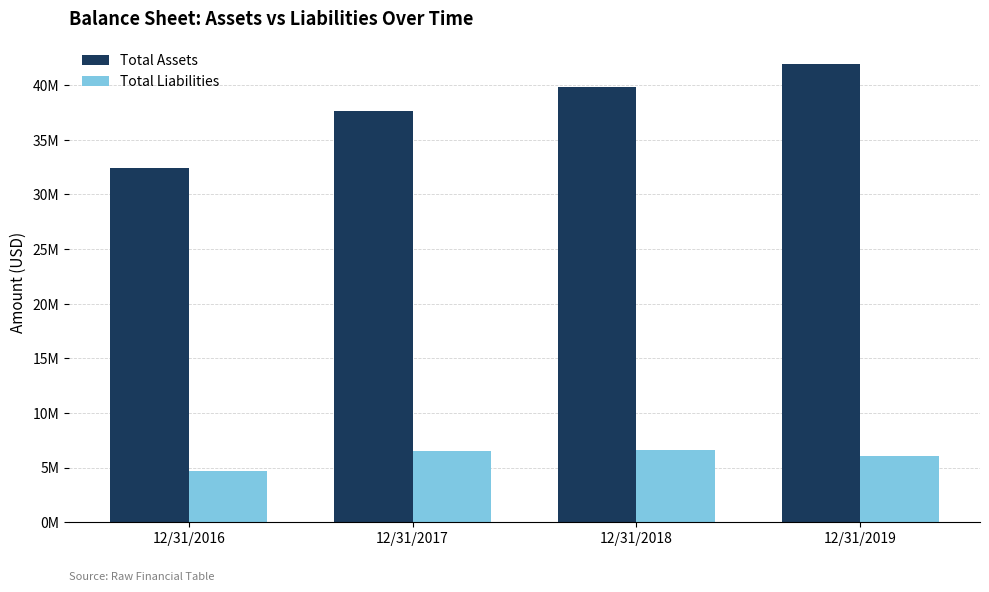

Rank the series at 12/31/2018 from lowest to highest value.

Total Liabilities, Total Assets